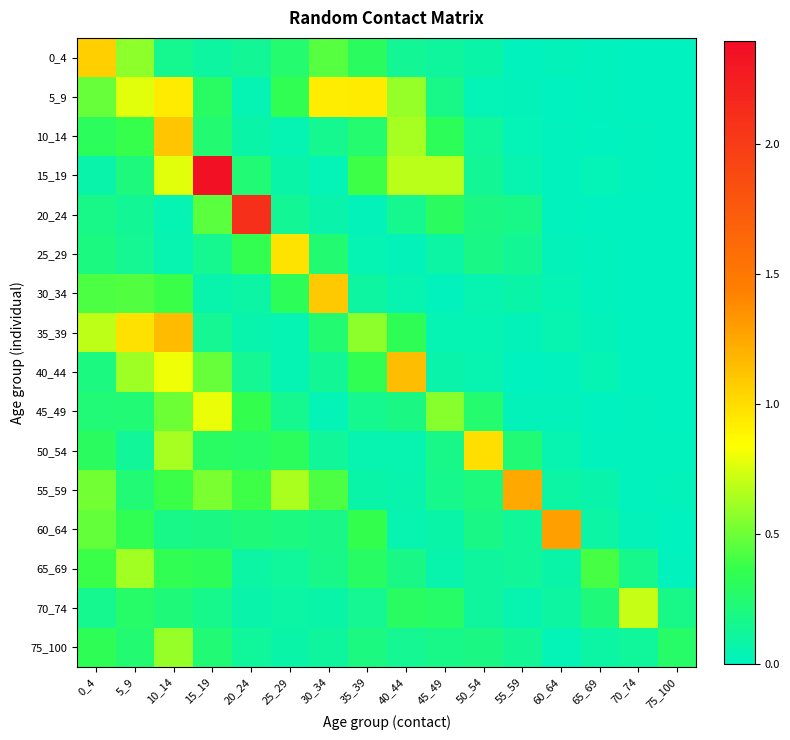

At how many categories does at least one series exceed 1?

8